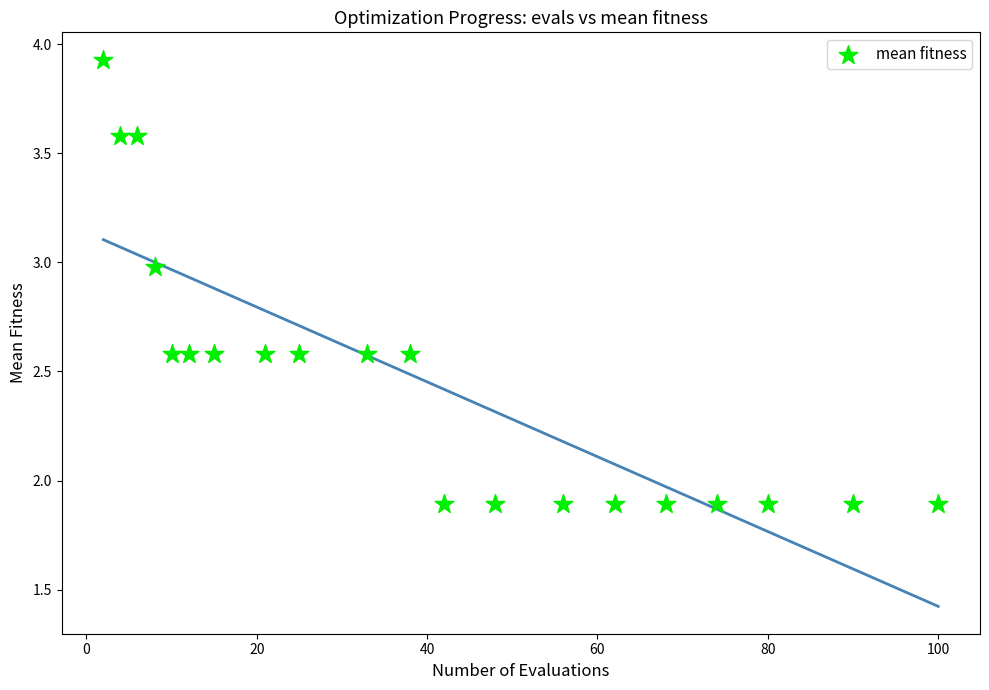

What is the range of X values (max minus min)?

98.0